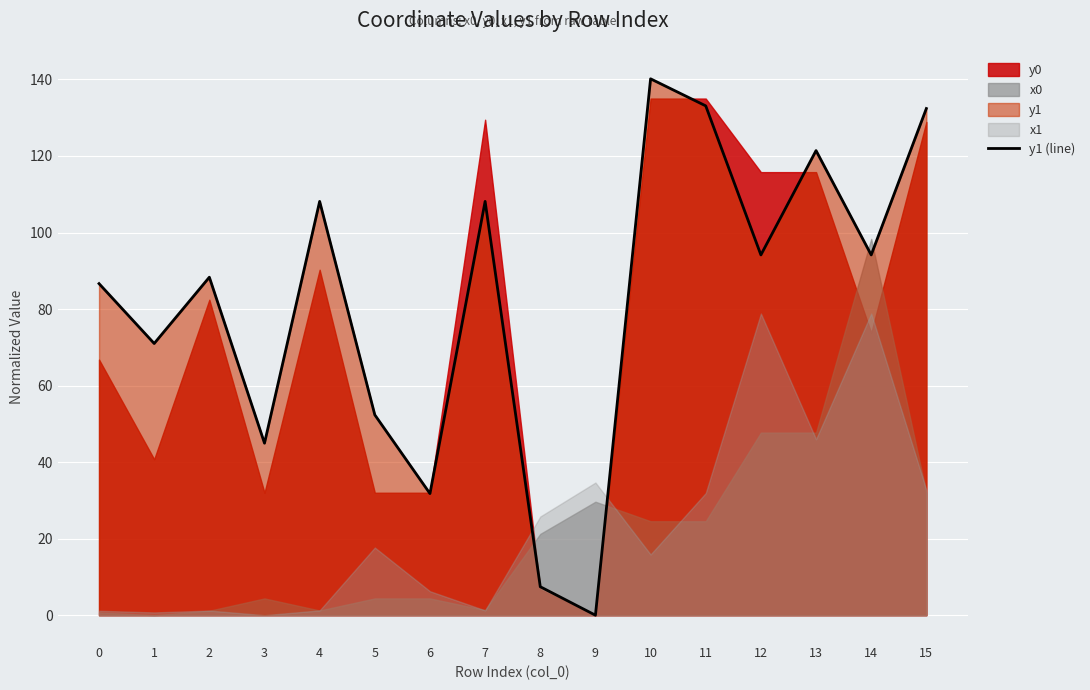

How many positive values are there?

15